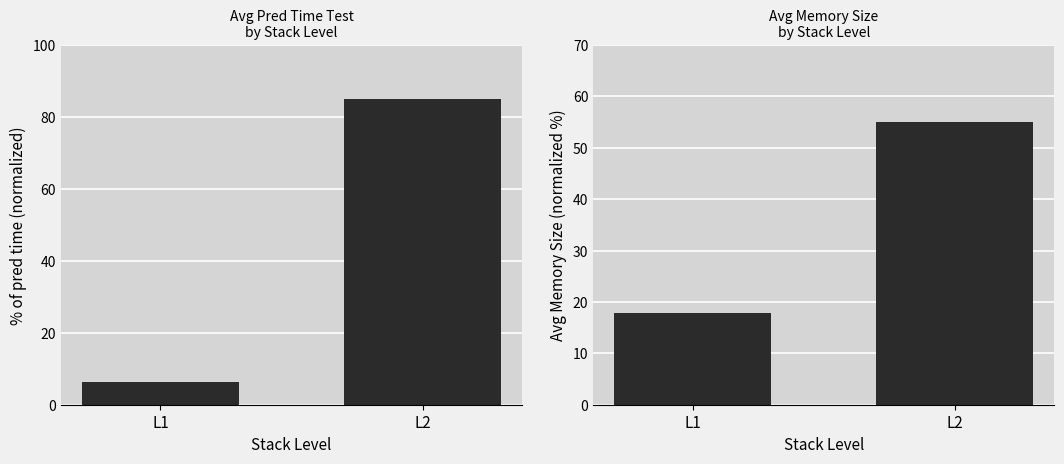

Reading left to right, list all the values displayed in this chart.

pred_time_test (avg, normalized): 6.4	85.0
memory_size (avg, normalized): 17.9	55.0